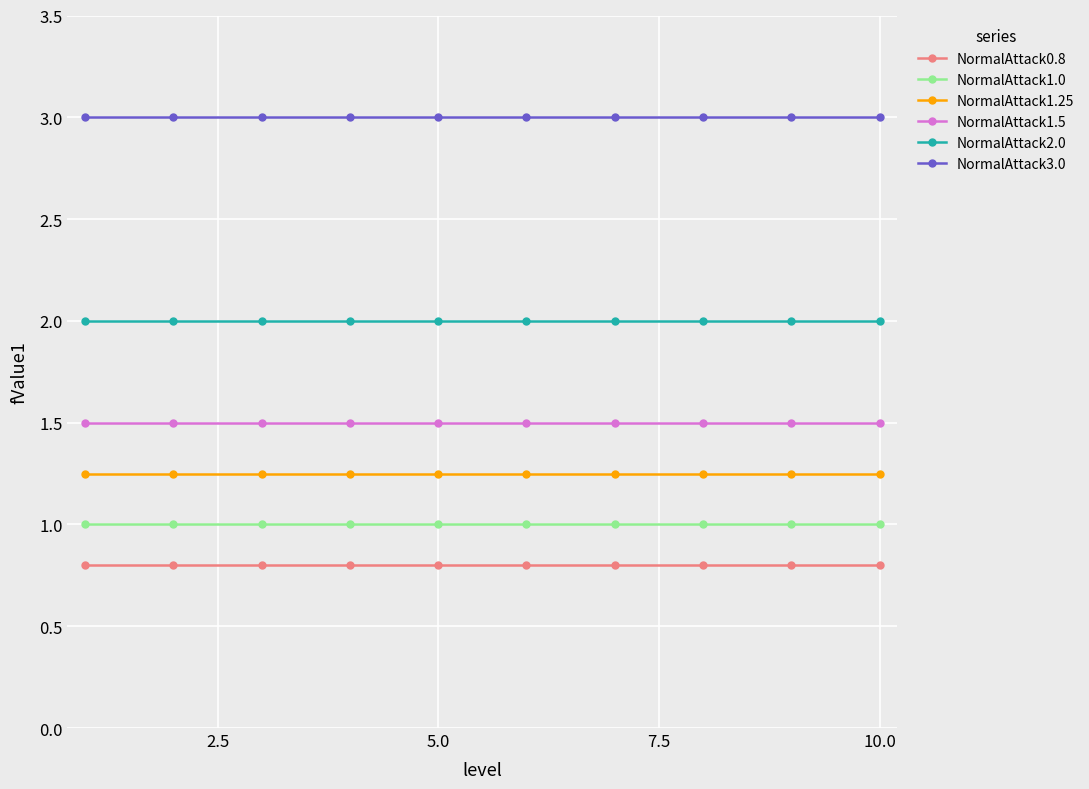

What is the value of the NormalAttack2.0 point at the 7th from the left?

2.0